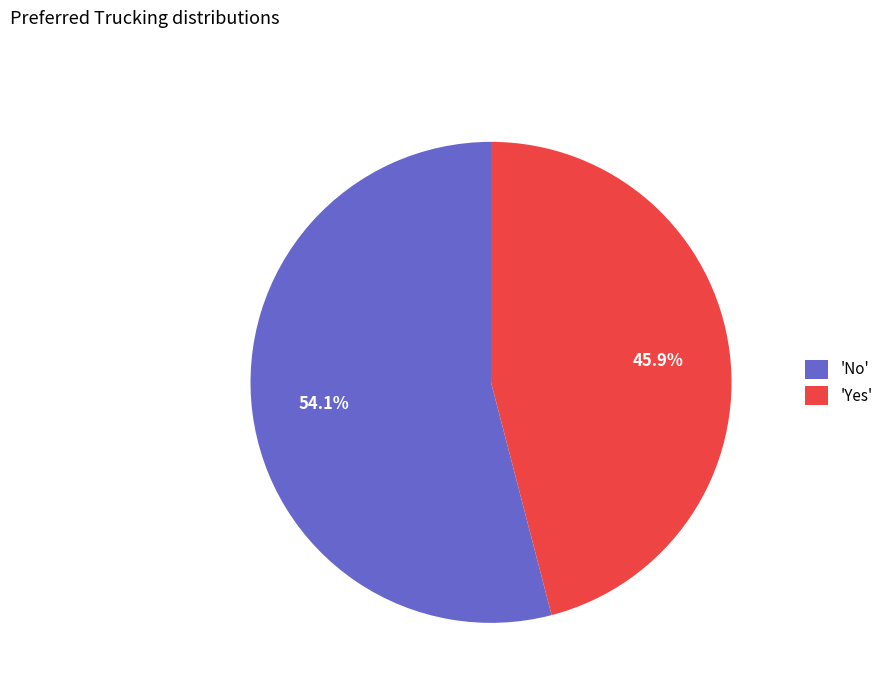

What percentage is NOT represented by 'No'?

45.9%